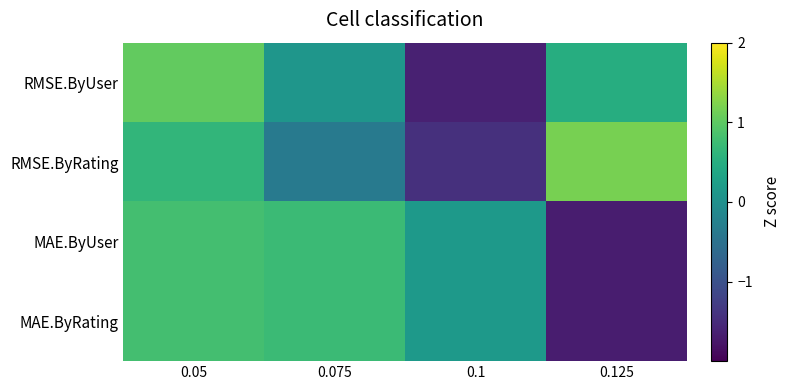

List the series in order of their peak value, lowest first.

MAE.ByUser, MAE.ByRating, RMSE.ByUser, RMSE.ByRating